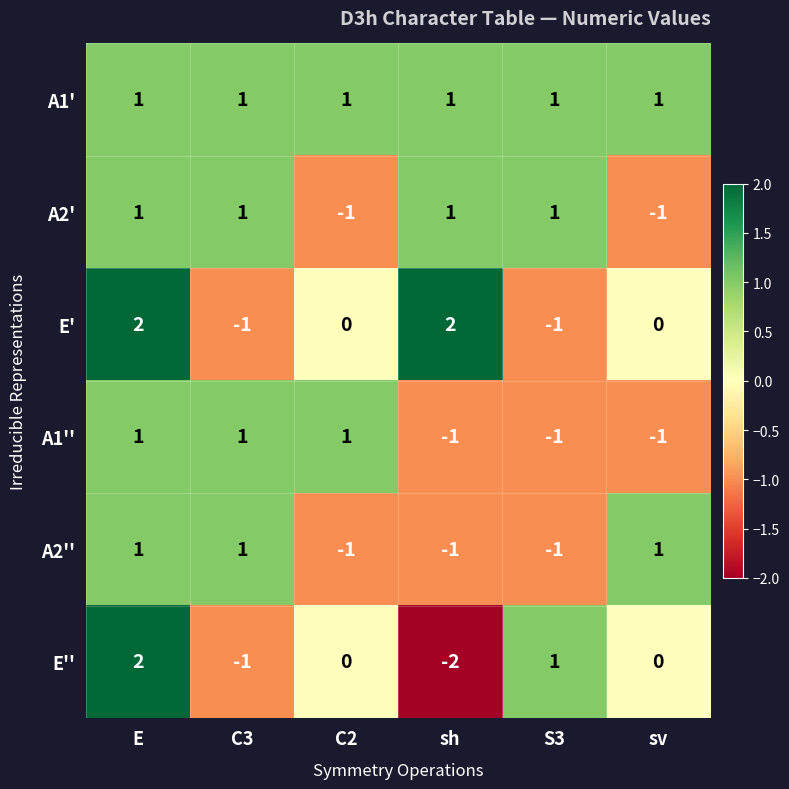

Is it true that A2'' equals -1 at S3?

True